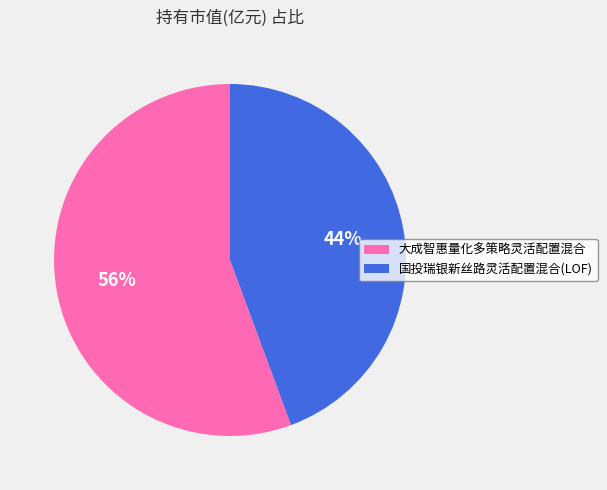

Is 国投瑞银新丝路灵活配置混合(LOF) the majority of the pie?

No